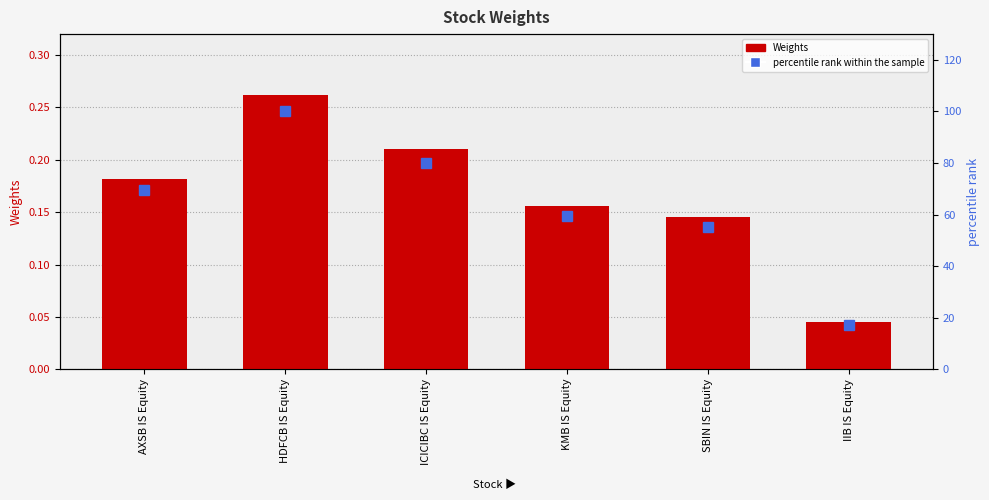

Is it true that percentile rank within the sample equals 55.3 at SBIN IS Equity?

True